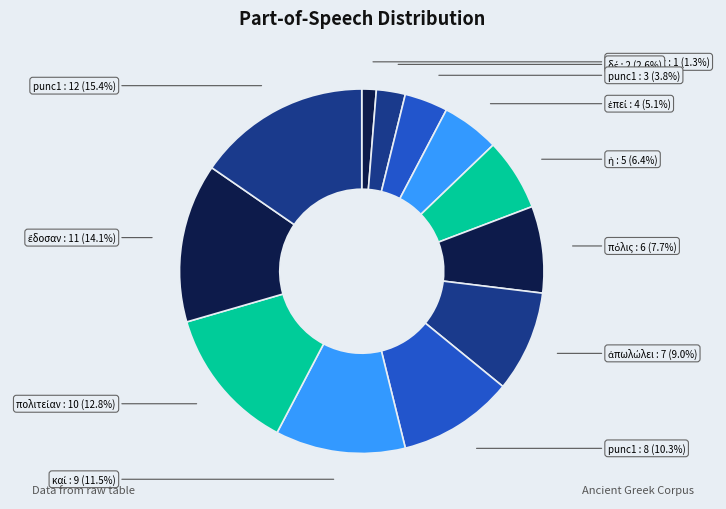

How many slices are in this pie chart?

12